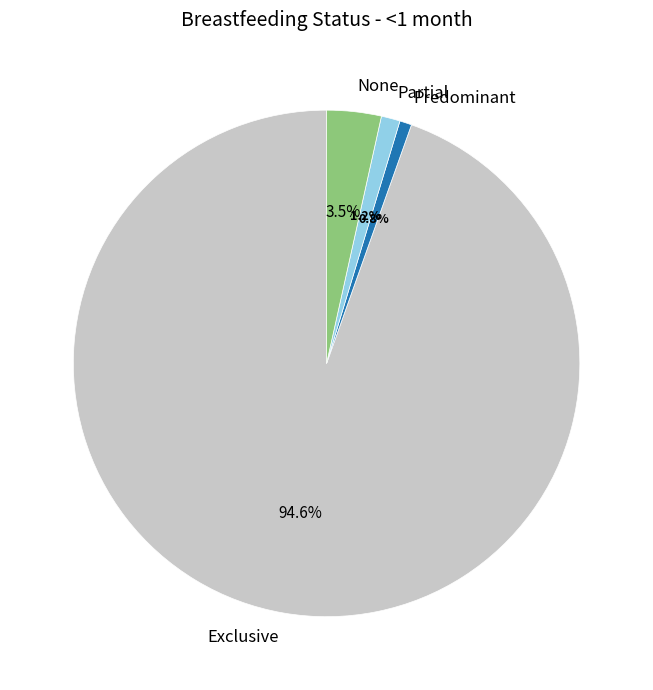

Is Exclusive the majority of the pie?

Yes